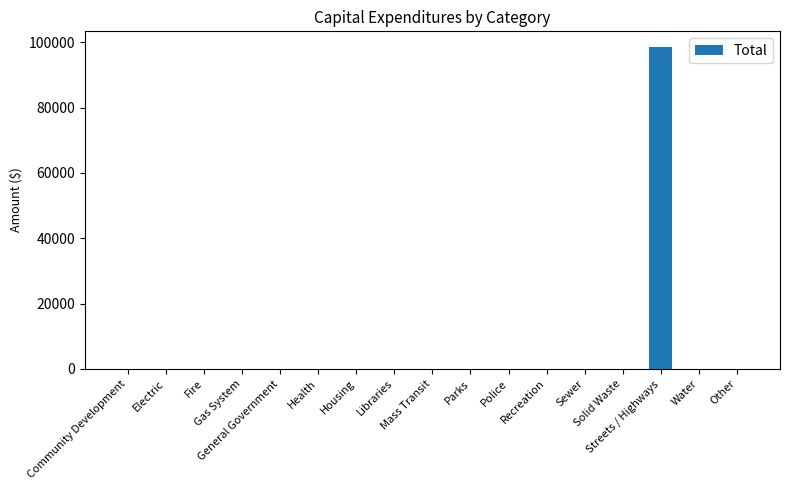

Which category has the highest value across all series?

Streets / Highways